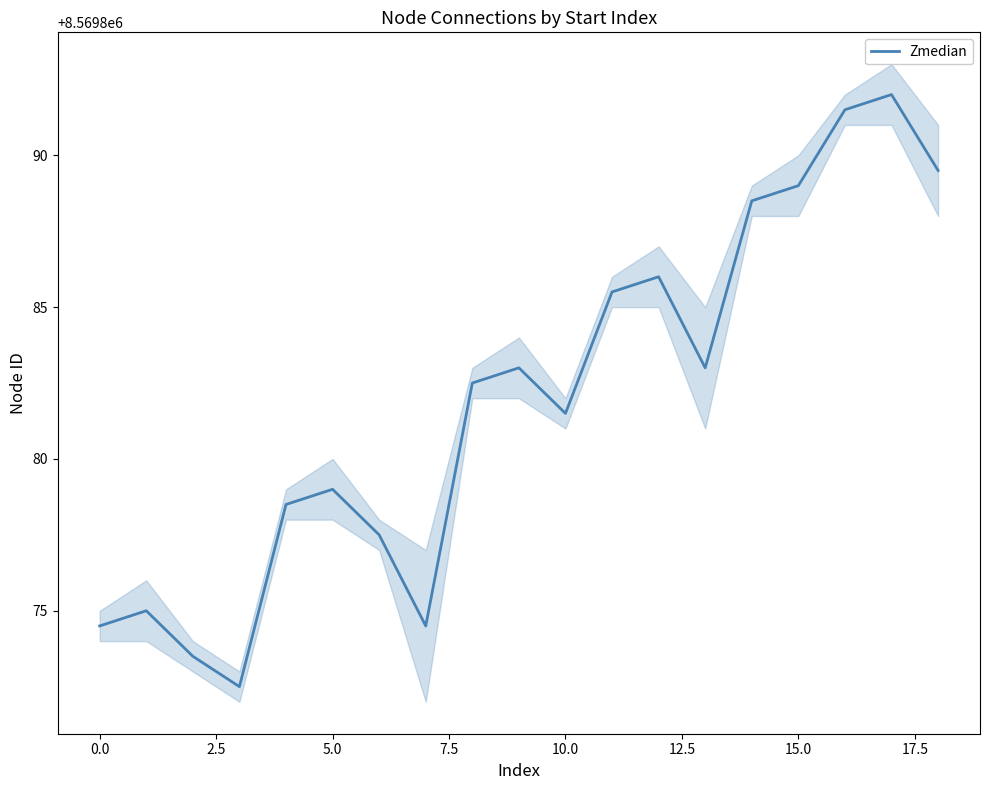

How many values are below 8569882?

9